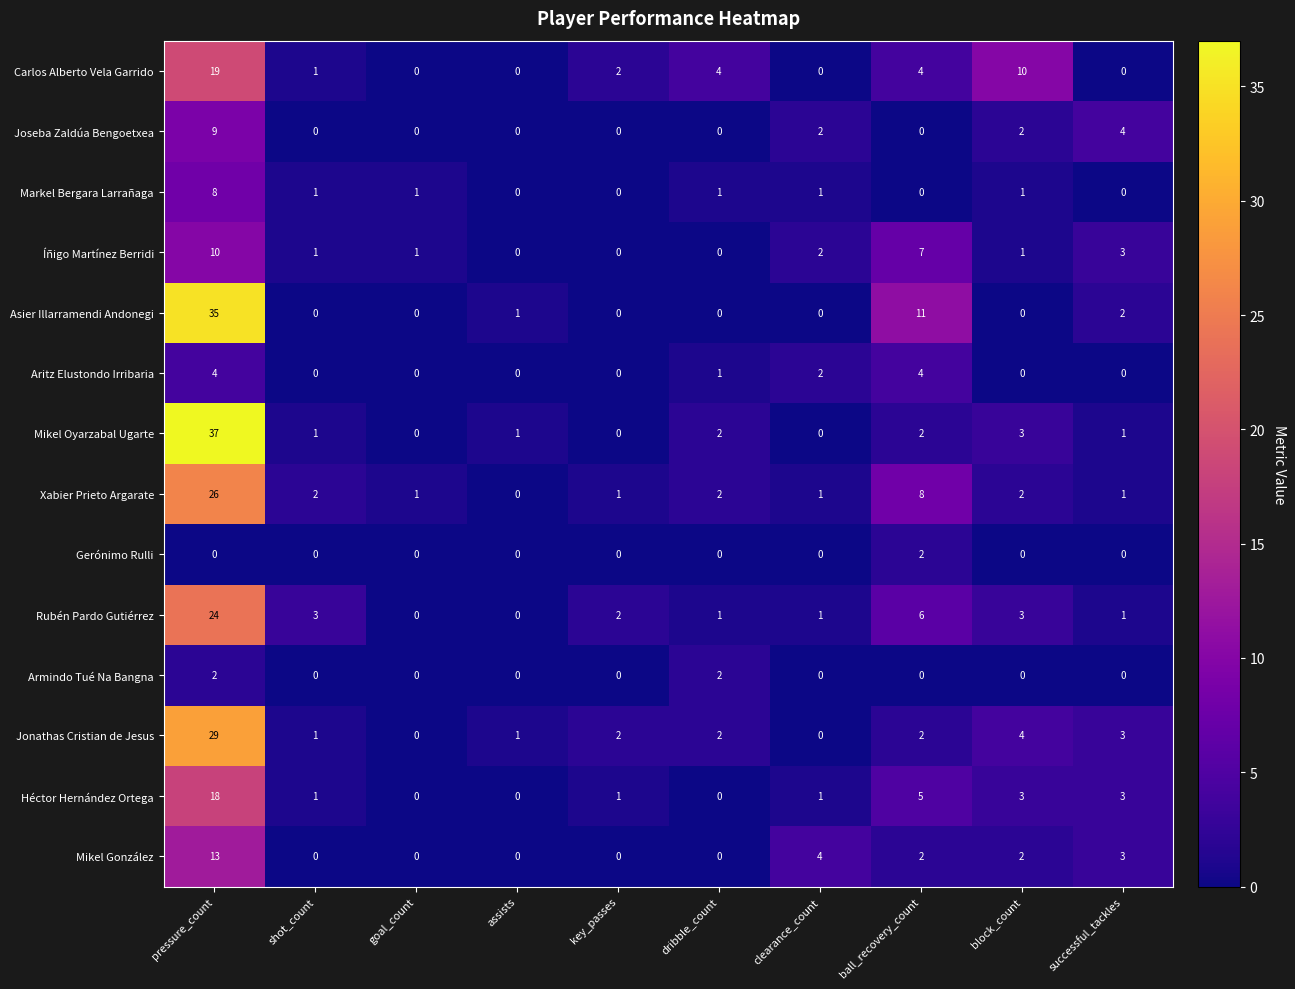

Is it true that Íñigo Martínez Berridi equals 3 at successful_tackles?

True